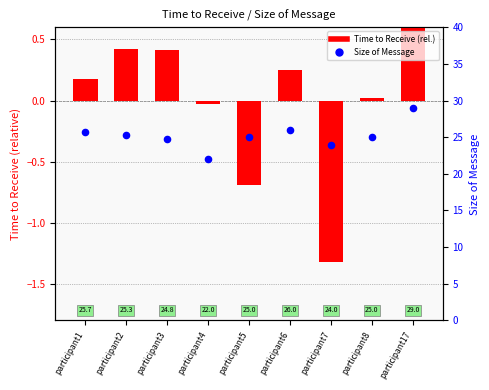

Which series contains the highest Y value?

Size of Message